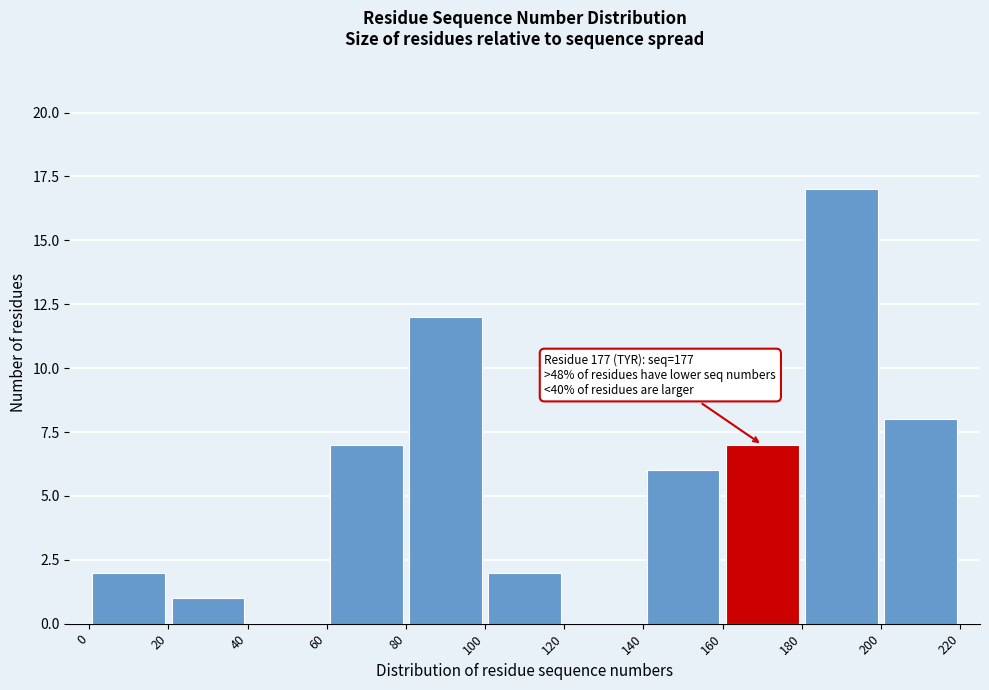

Over which range of the x-axis is the bar tallest?

180 to 200